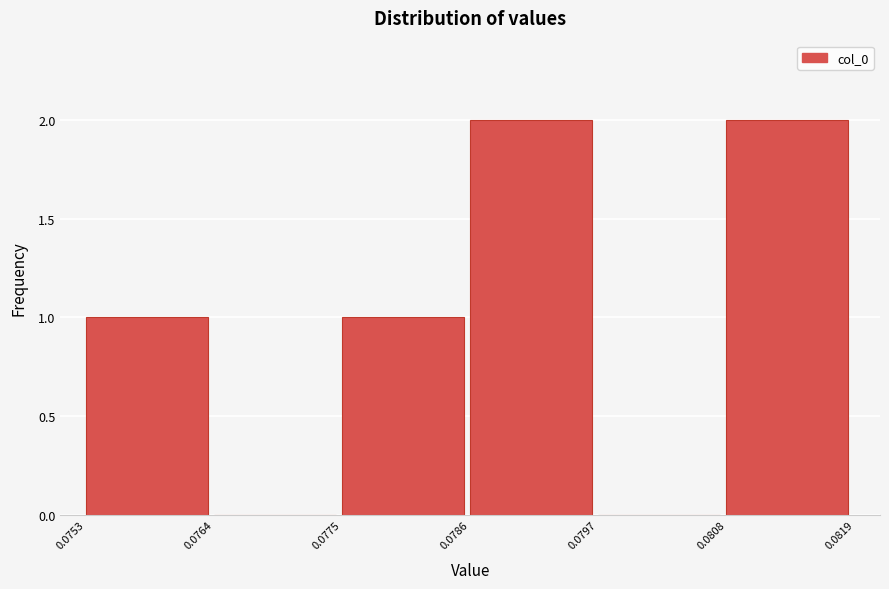

How tall is the bar that spans 0.0786 to 0.0797 on the x-axis? The values are not printed on the chart, so give them approximately, as read against the axis.

2